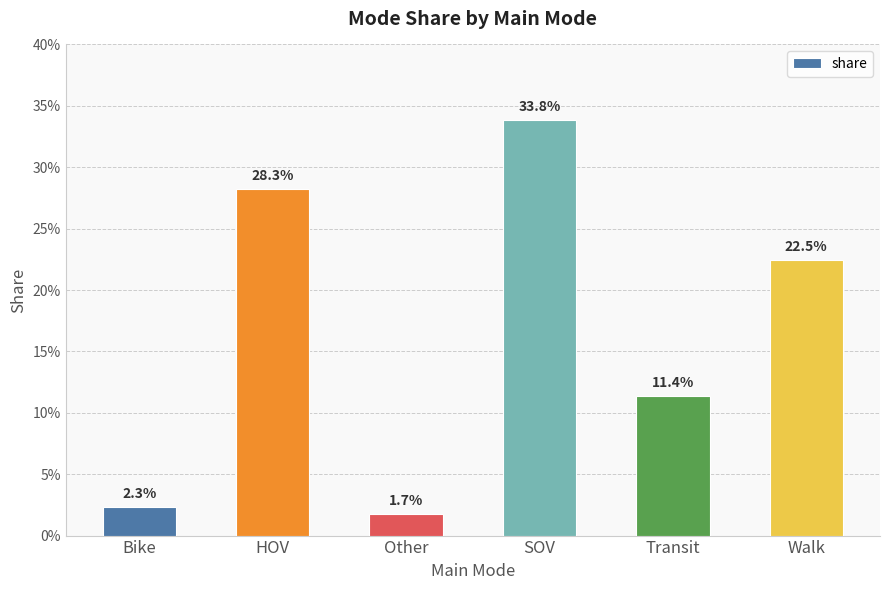

What is the difference between the values at HOV and SOV?

0.1